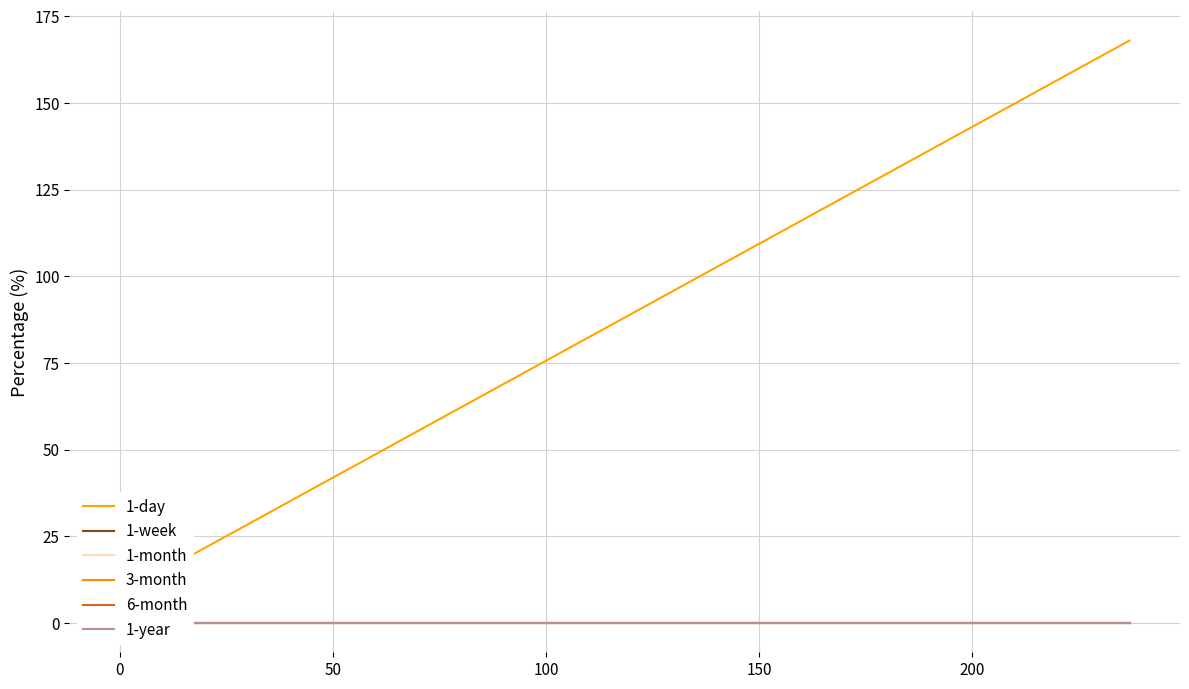

Does the chart have visible grid lines?

Yes